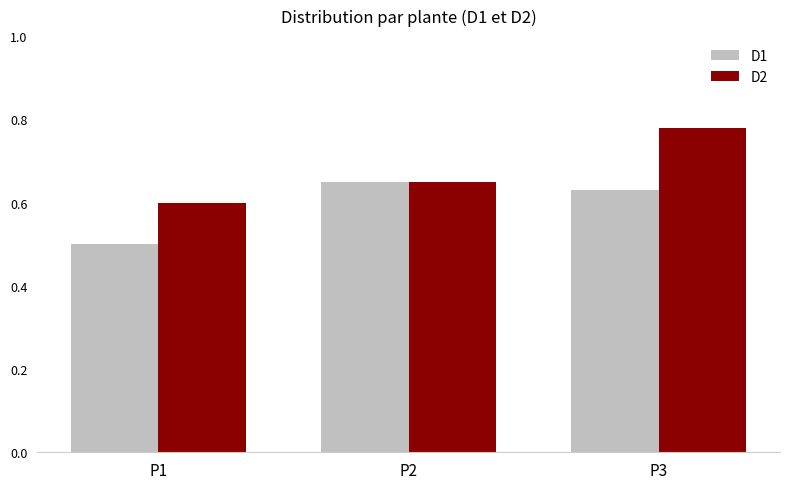

What is the lowest value of the D1 series?

0.5